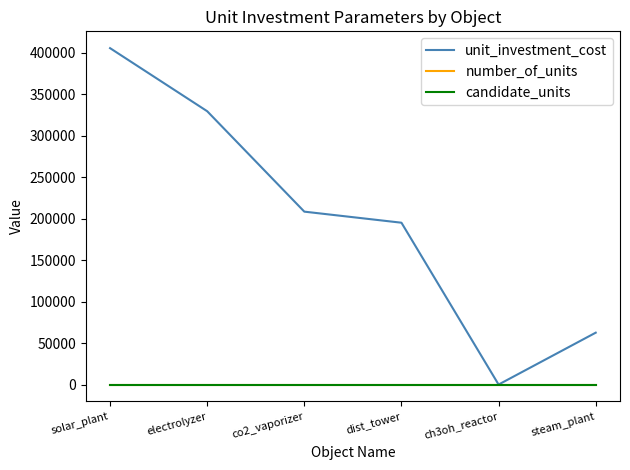

True or false: number_of_units and candidate_units cross at least once.

False